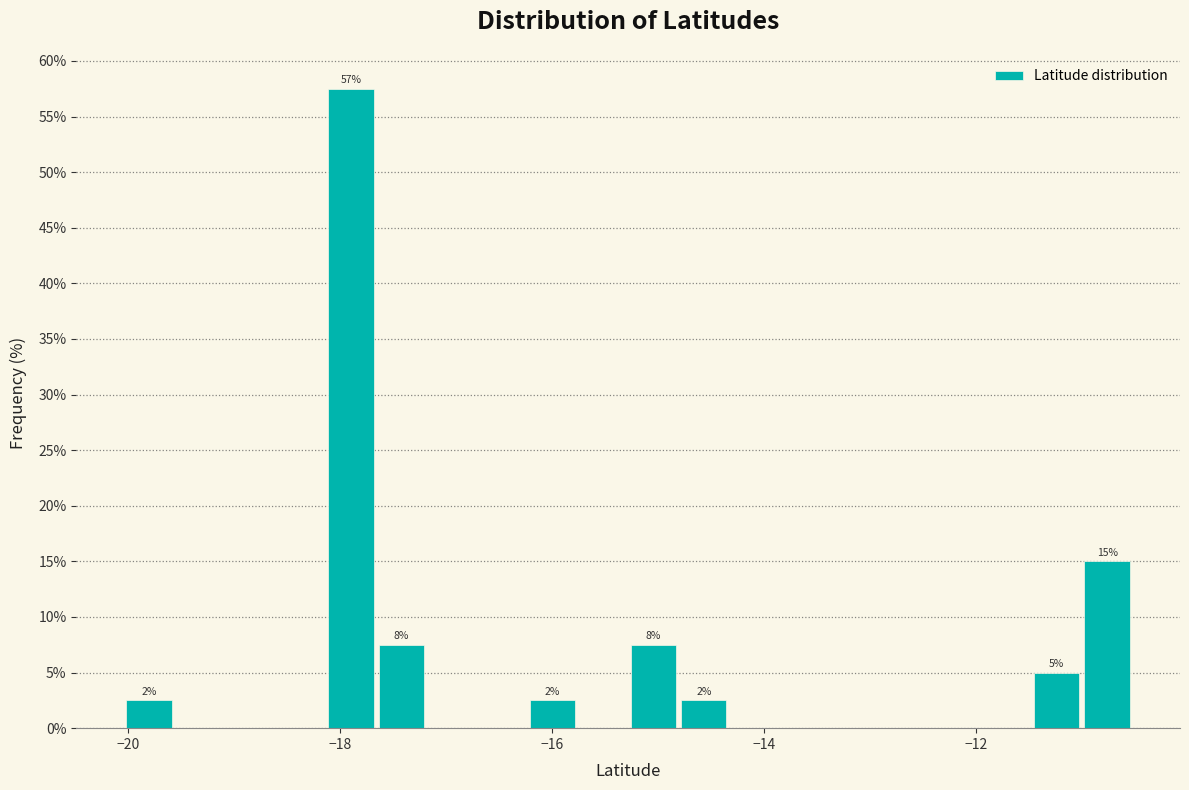

Around what value on the x-axis is the tallest bar? Give the approximate position of its centre, as read against the axis.

-17.8